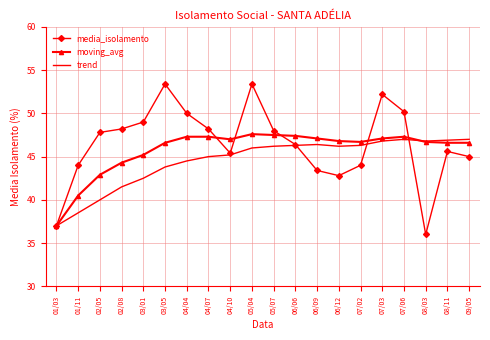

Between 02/05 and 06/09, which series saw the biggest shift?

trend